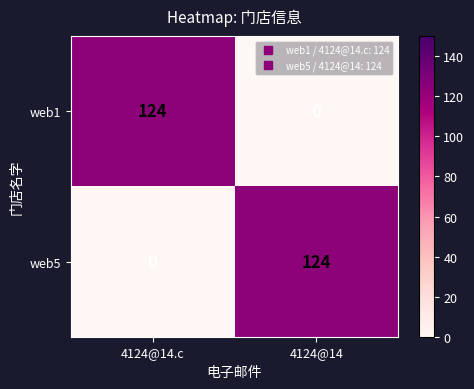

Reading left to right, what are all the values shown in this chart?

web1: 124	0
web5: 0	124